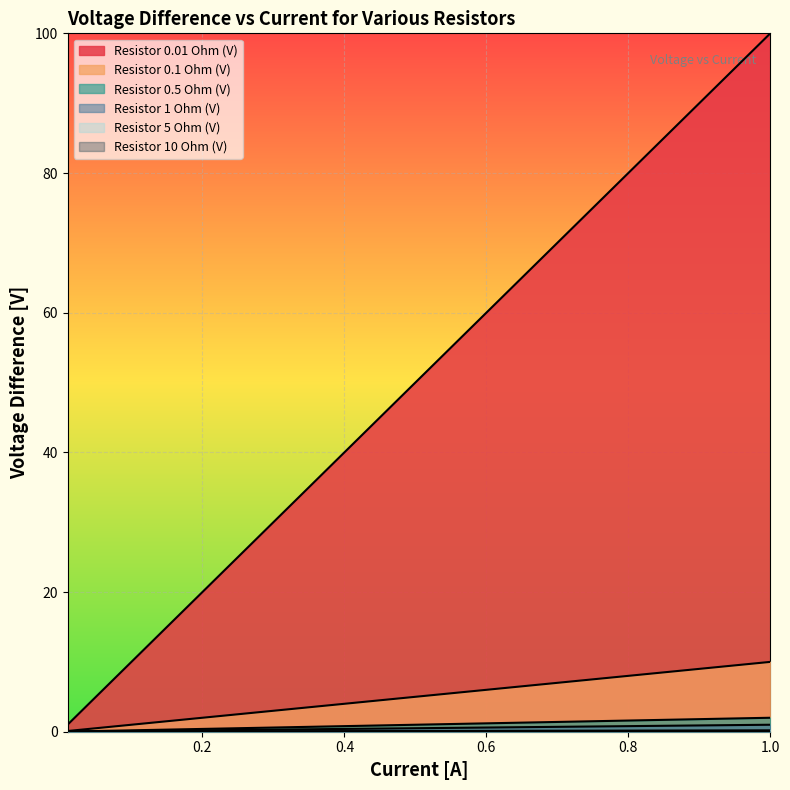

The value of Resistor 0.5 Ohm (V) at 0.2 is 1.0. True or false?

False